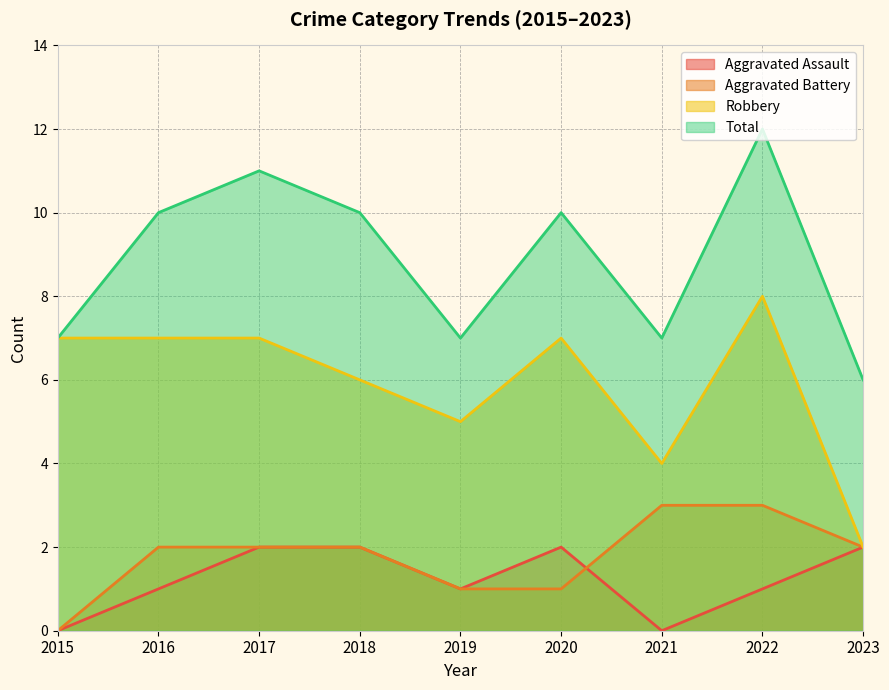

How many values in Aggravated Battery are above zero?

8